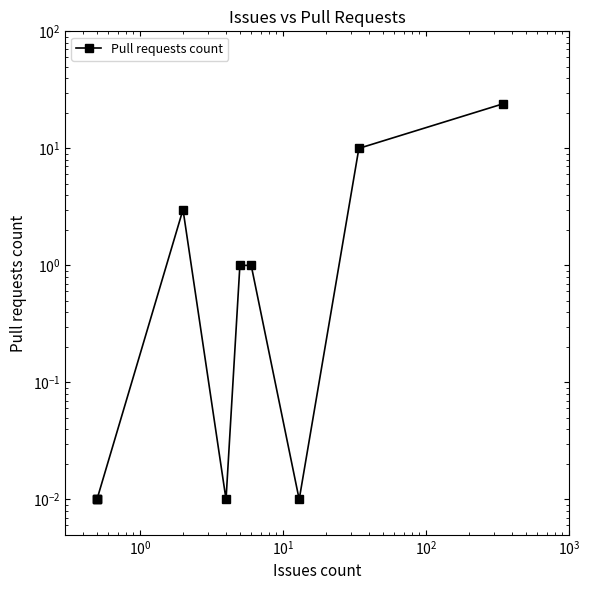

True or false: the data shows 0.0 at 7.

False